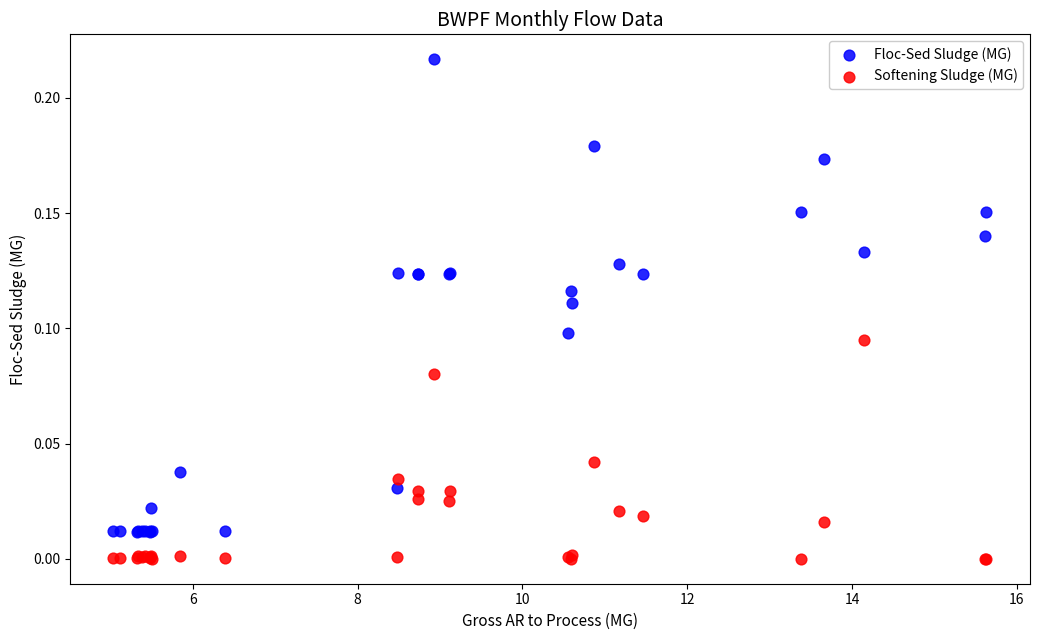

Which series has the largest Y range (max minus min)?

Floc-Sed Sludge (MG)